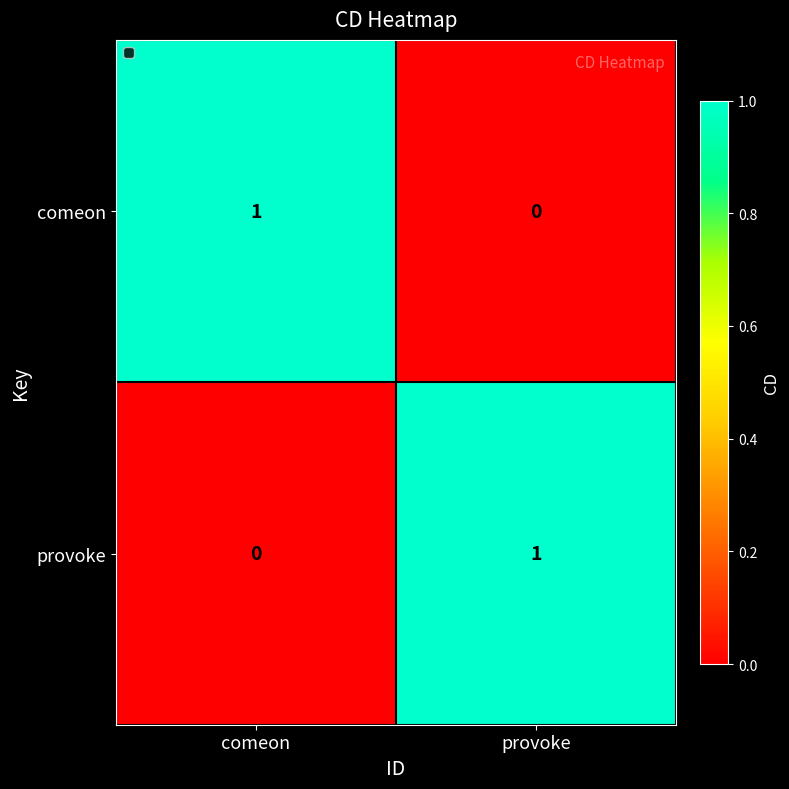

At how many categories does at least one series exceed 0?

2